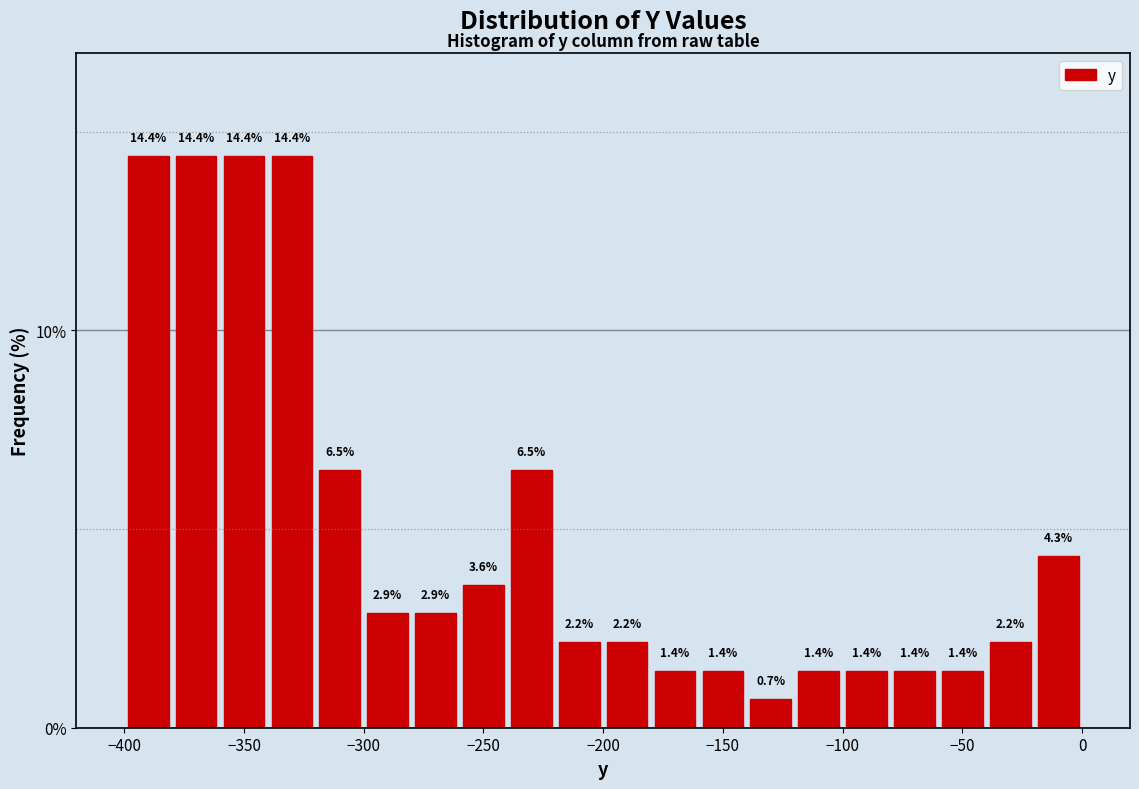

Reading left to right, transcribe this chart: for each bar, give the range it covers on the x-axis and its height.

-400 to -380: 14.4
-380 to -360: 14.4
-360 to -340: 14.4
-340 to -320: 14.4
-320 to -300: 6.5
-300 to -280: 2.9
-280 to -260: 2.9
-260 to -240: 3.6
-240 to -220: 6.5
-220 to -200: 2.2
-200 to -180: 2.2
-180 to -160: 1.4
-160 to -140: 1.4
-140 to -120: 0.7
-120 to -100: 1.4
-100 to -80: 1.4
-80 to -60: 1.4
-60 to -40: 1.4
-40 to -20: 2.2
-20 to 0: 4.3